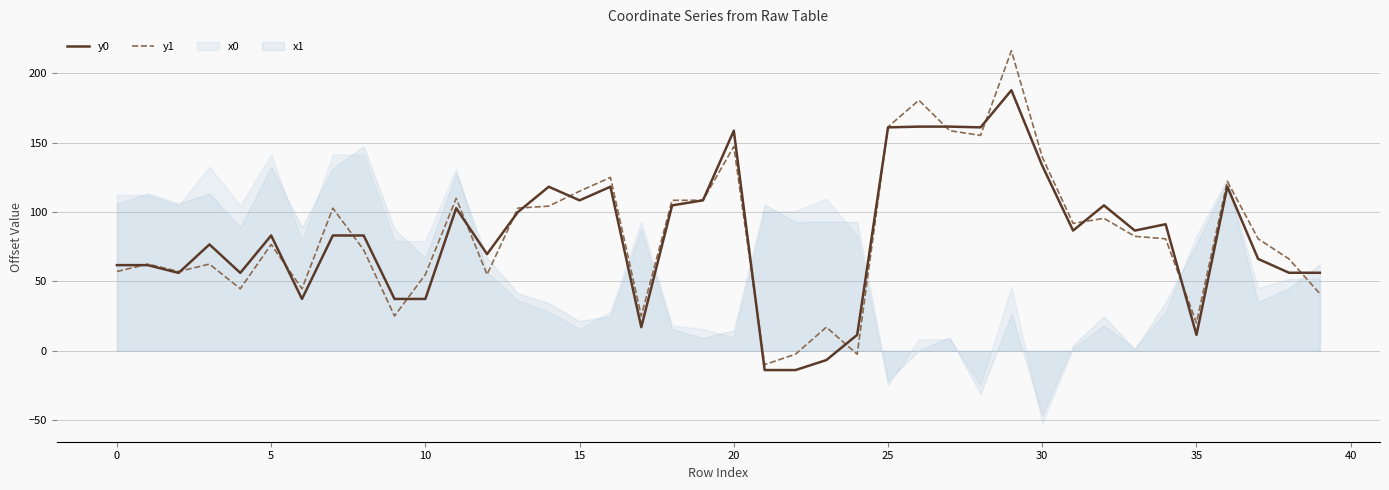

What is the value of the y1 point at the 9th from the left?

72.7